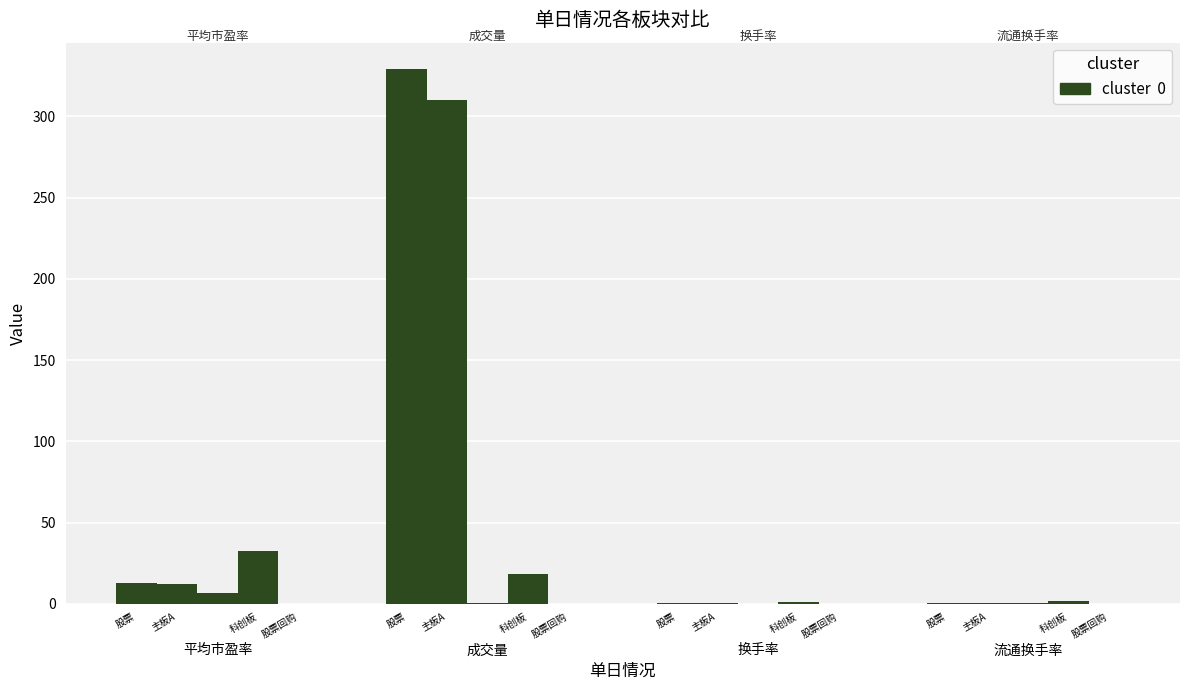

What is the label of the 2nd bar from the left?

成交量